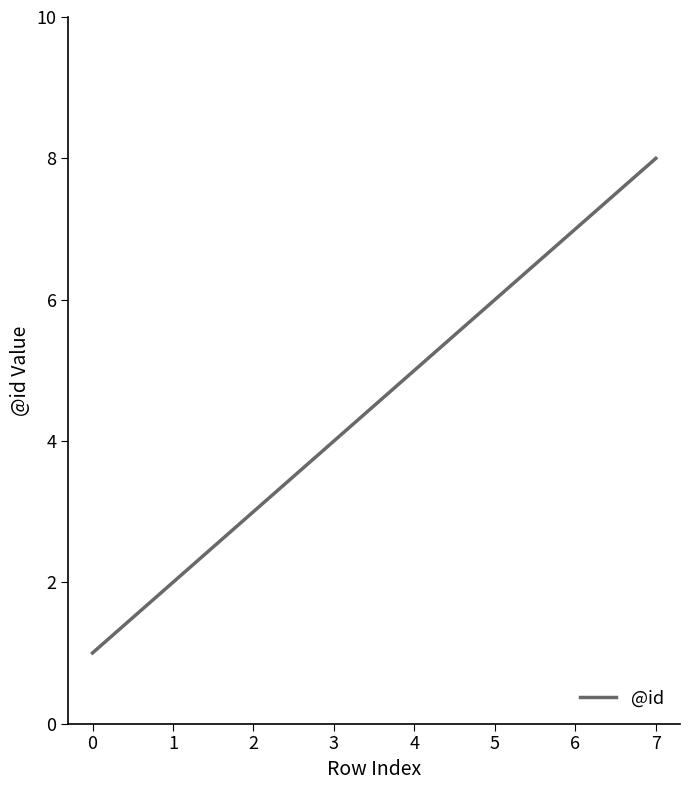

What is the difference between the values at 7 and 1?

6